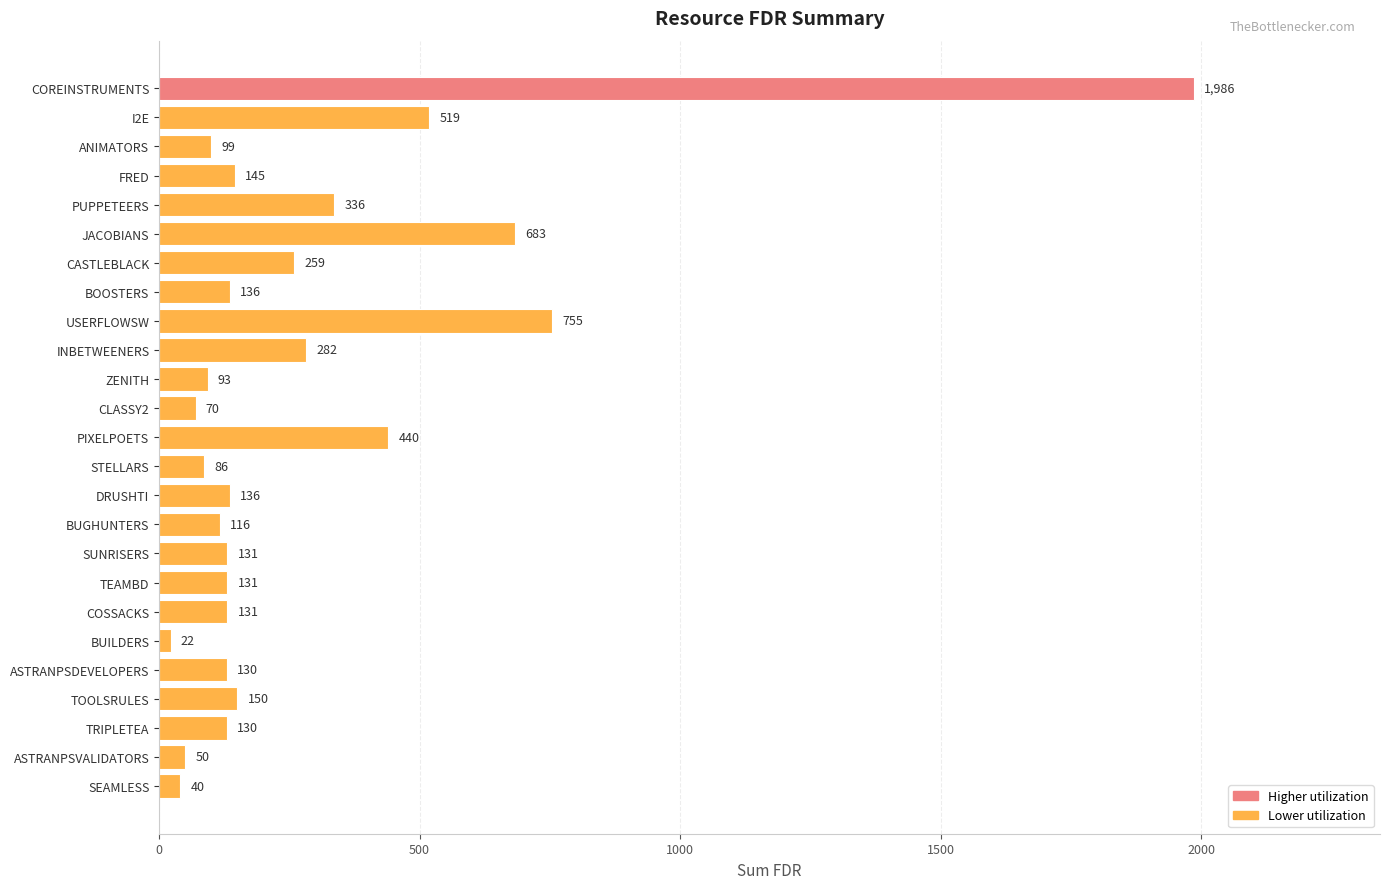

What is the label of the 11th bar from the top?

ZENITH